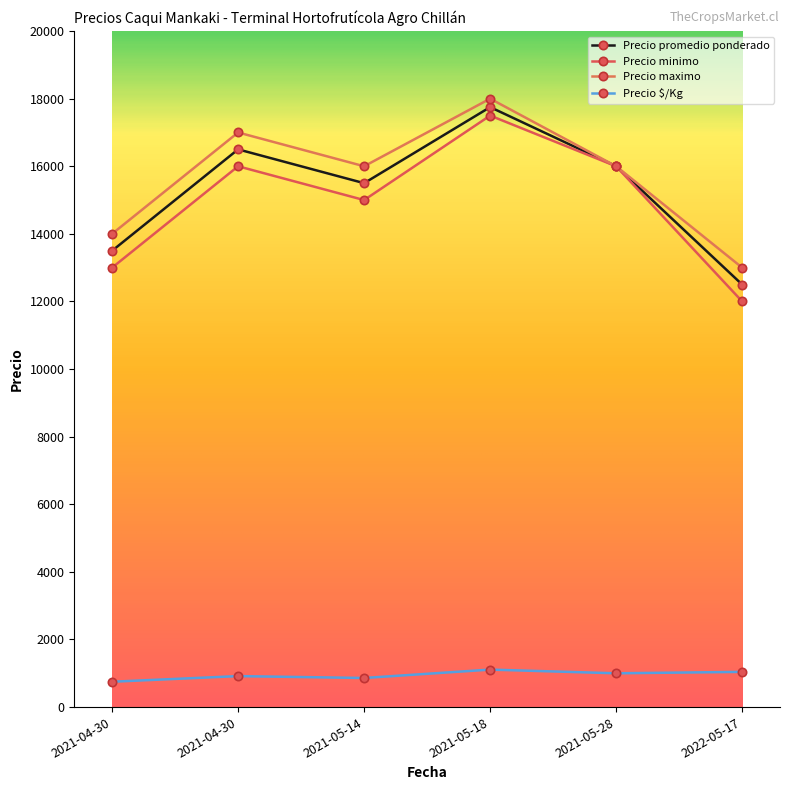

What is the total value across all series at 2021-05-28?

49000